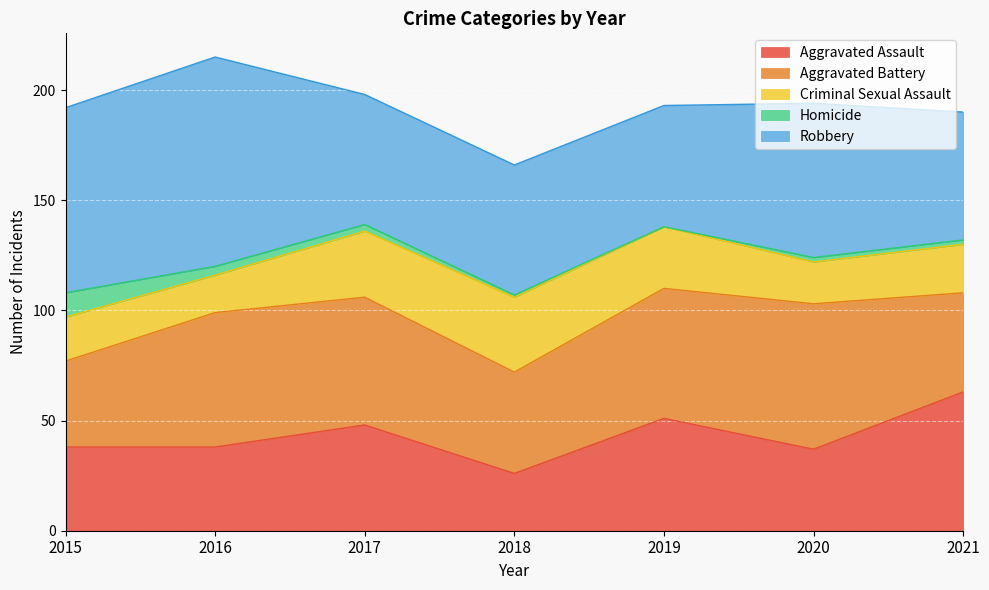

What is the difference between the maximum and second lowest values in the Homicide series?

10